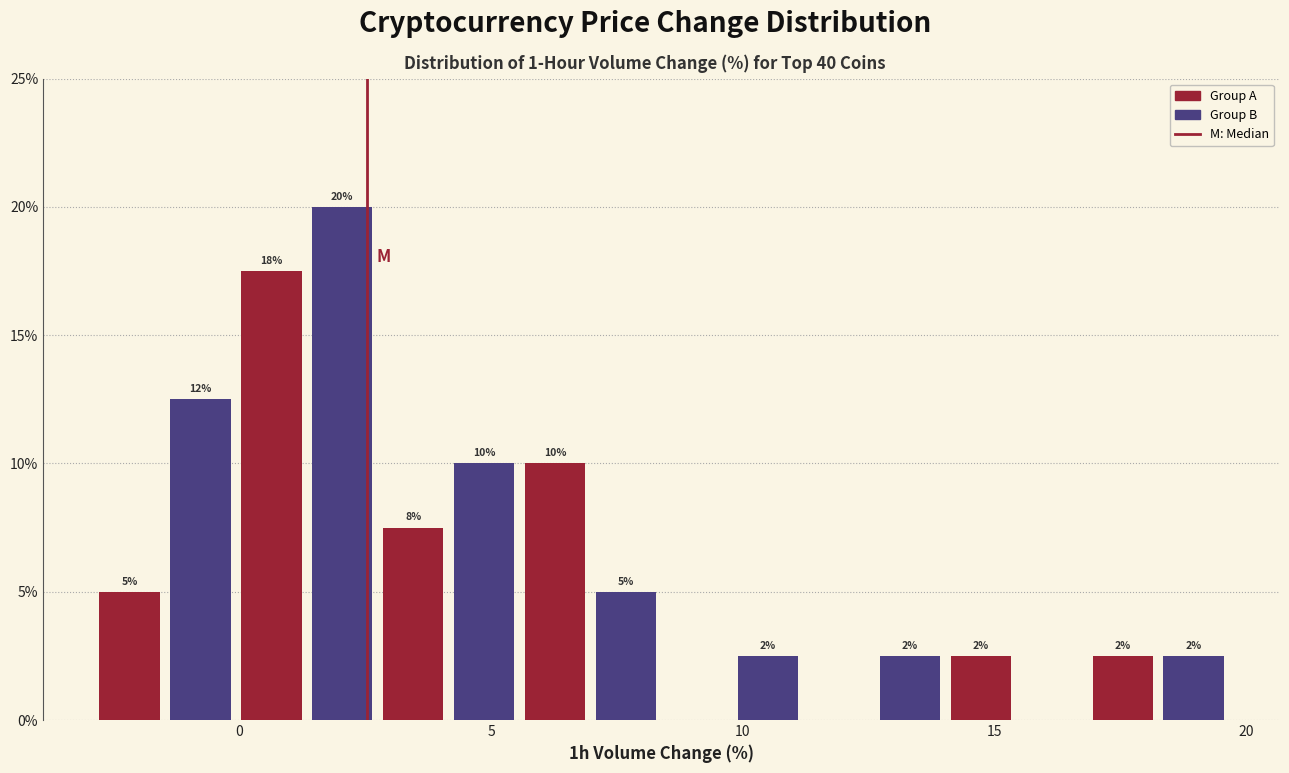

Read against the x-axis, roughly where is the centre of the tallest bar?

2.0